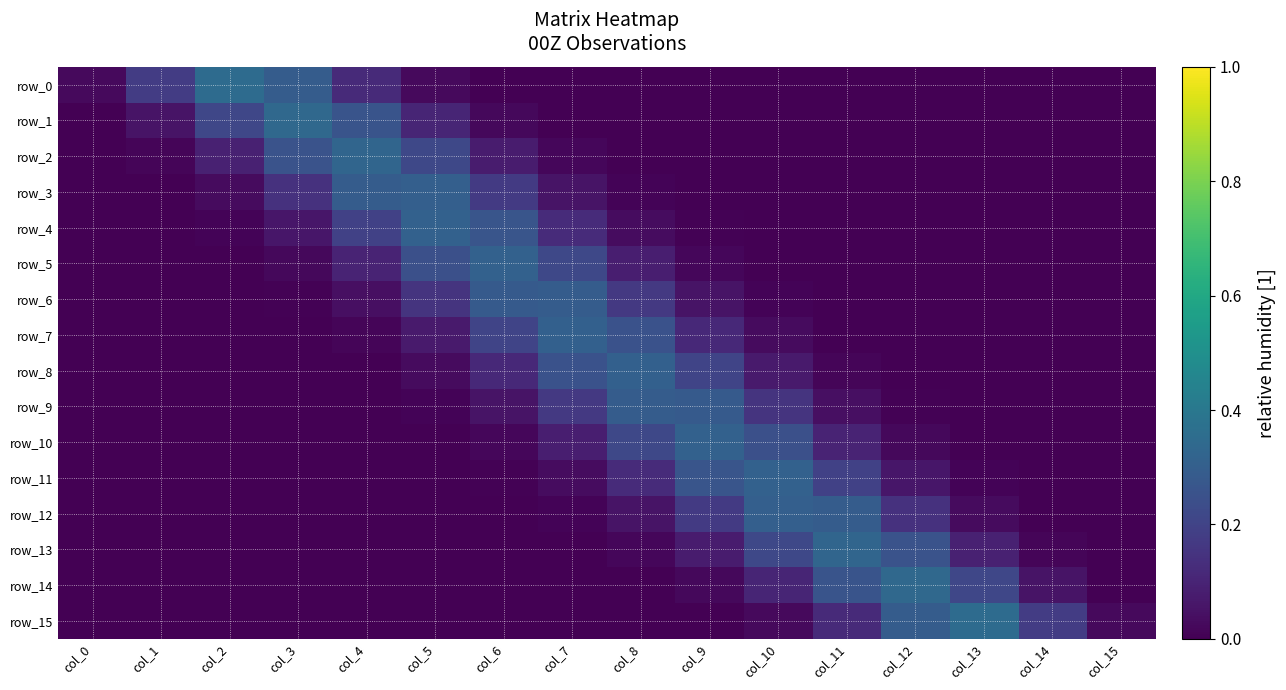

Count the number of data series in this chart.

16